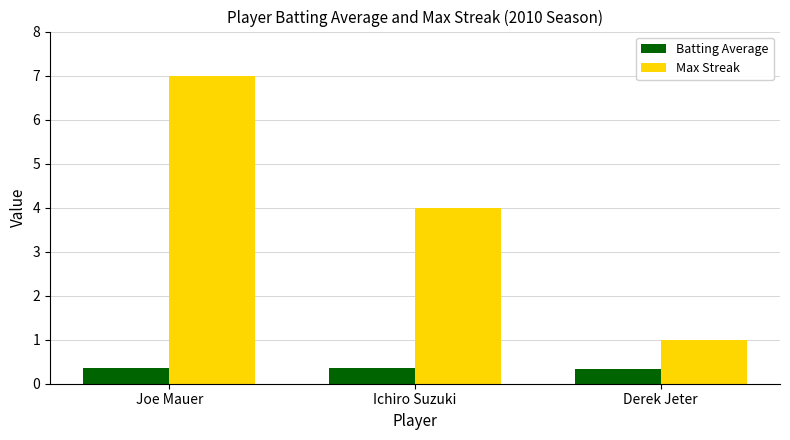

What is the average value of the Max Streak series?

4.0